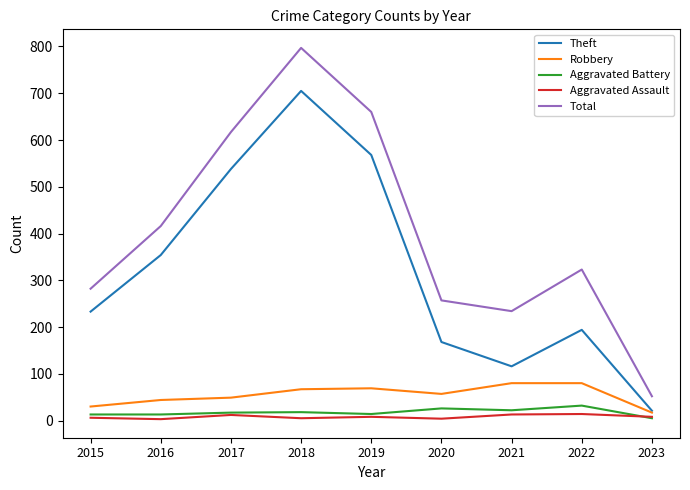

In Robbery, how many points are lower than both neighbors (excluding endpoints)?

1